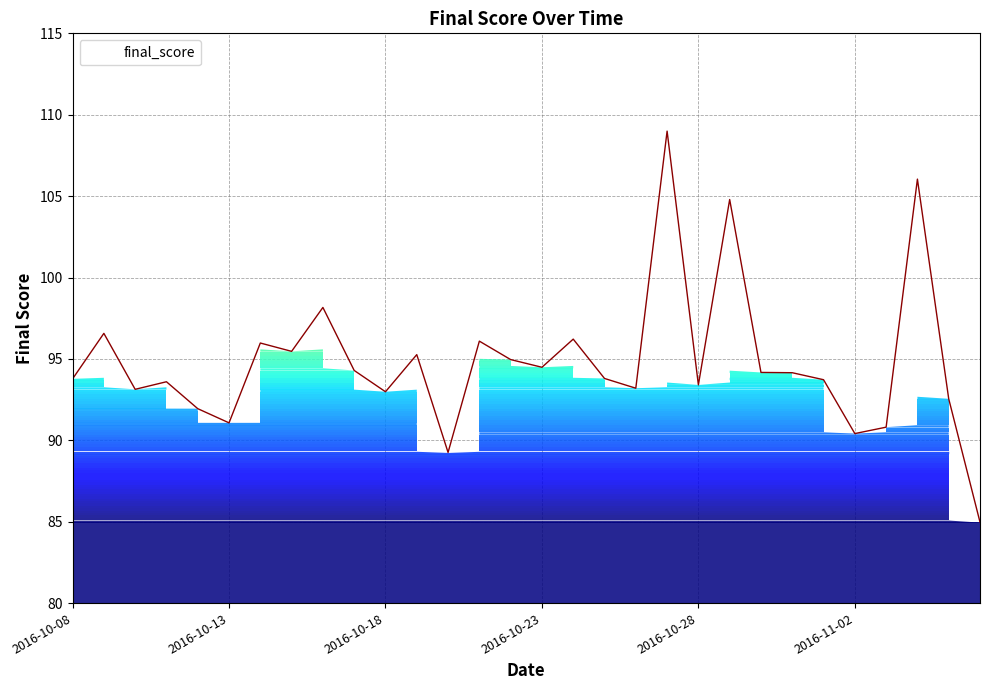

What is the greatest value displayed?

109.0